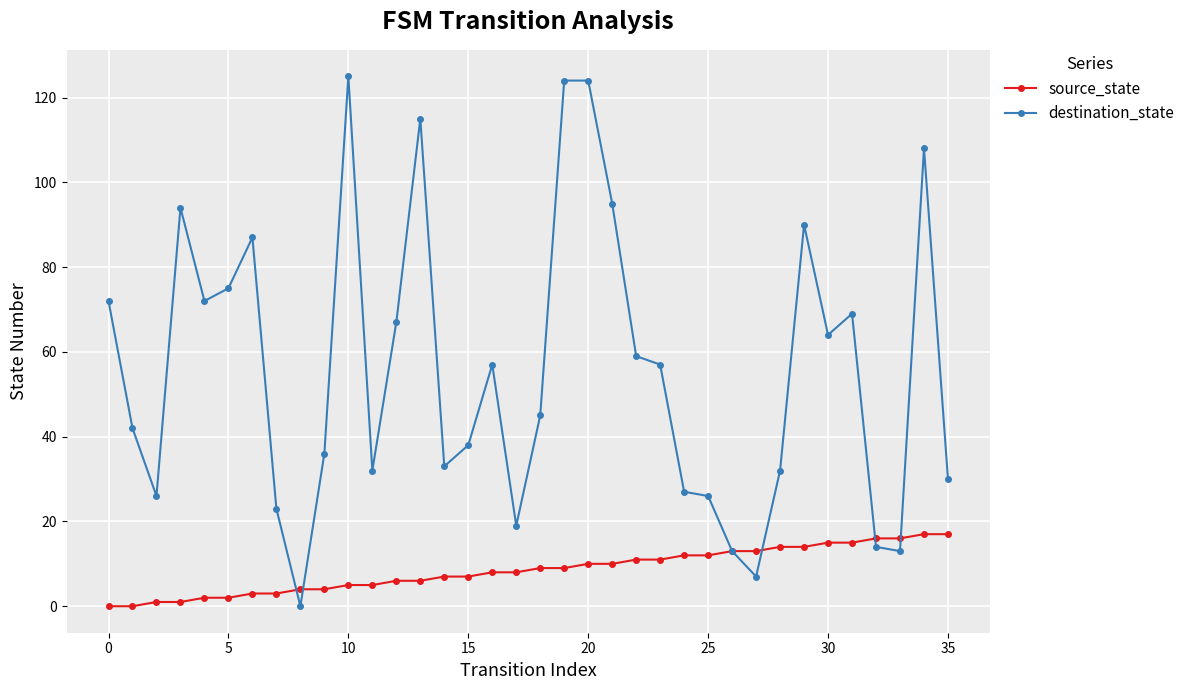

How many values in destination_state are above zero?

35